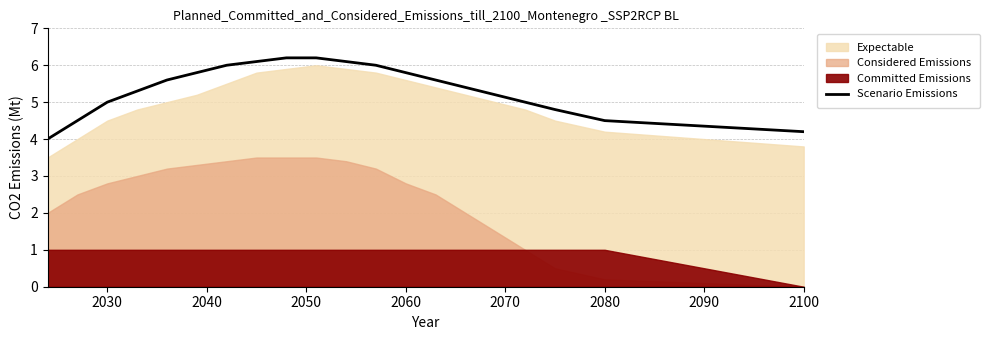

True or false: Scenario Emissions has a value of 5.8 at 2060.

True